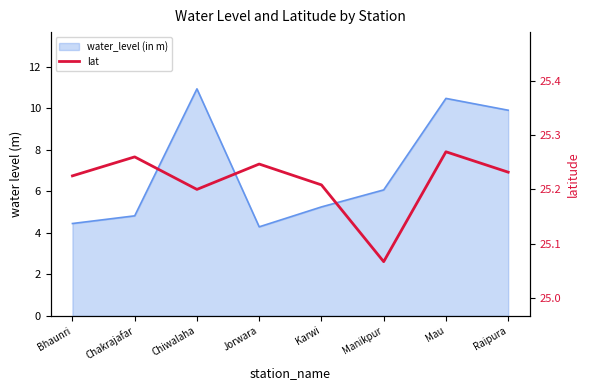

What is the sum of all values?

201.7